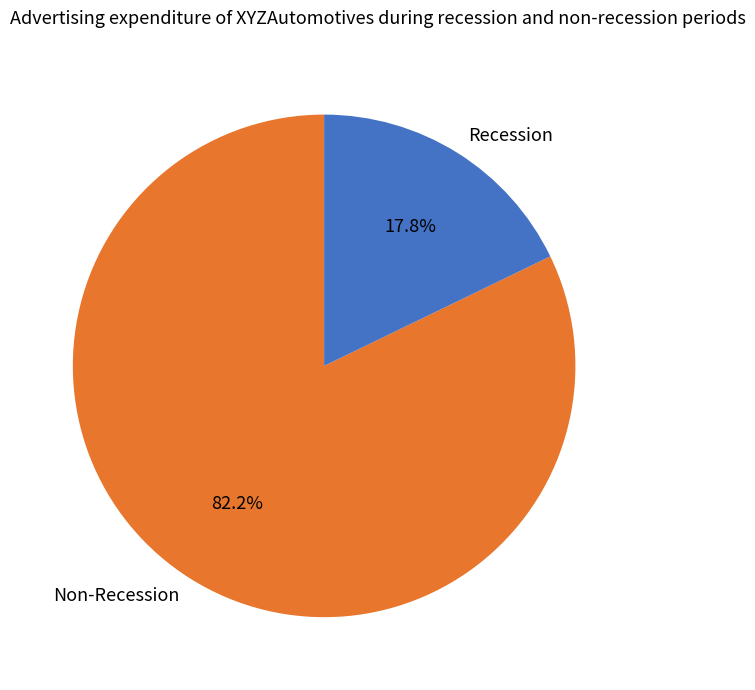

Count the number of slices in the pie.

2